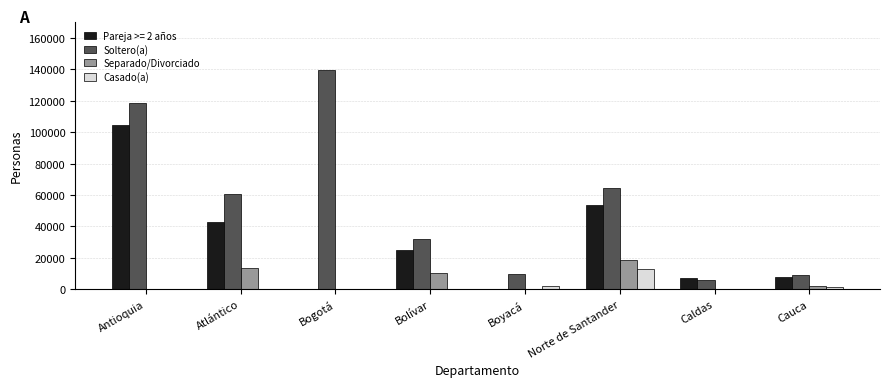

Between Bolívar and Norte de Santander, which series saw the biggest shift?

Soltero(a)